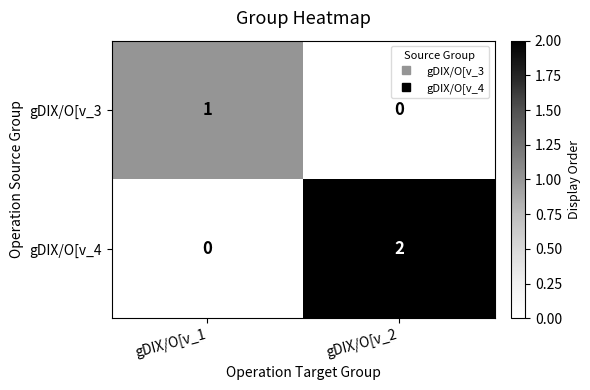

List the series in order of their peak value, highest first.

gDIX/O[v_4, gDIX/O[v_3